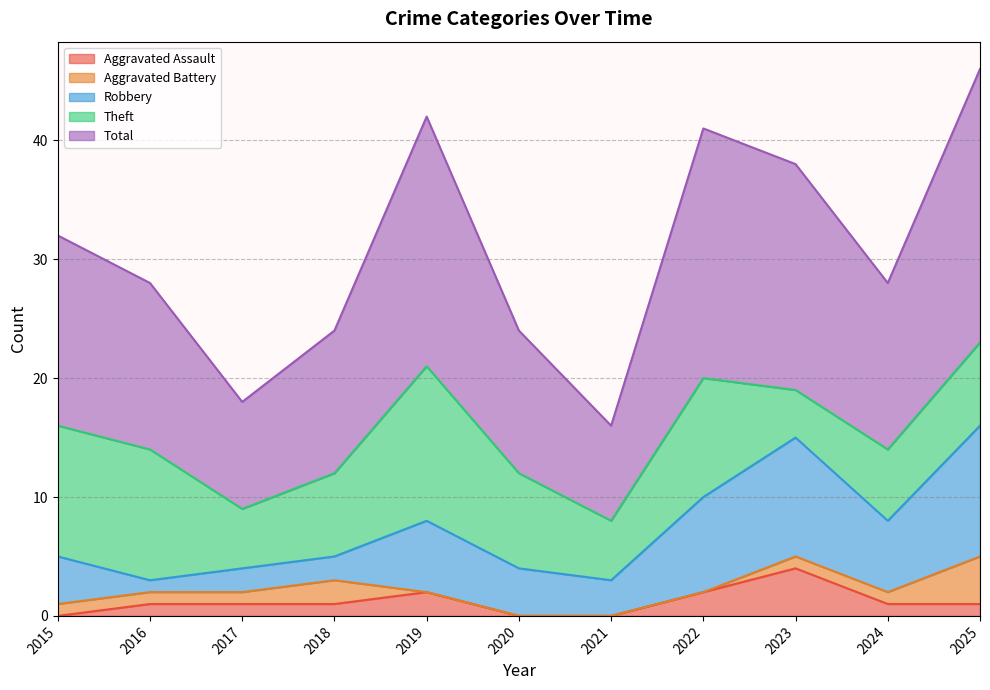

How many lines are shown in the chart?

5